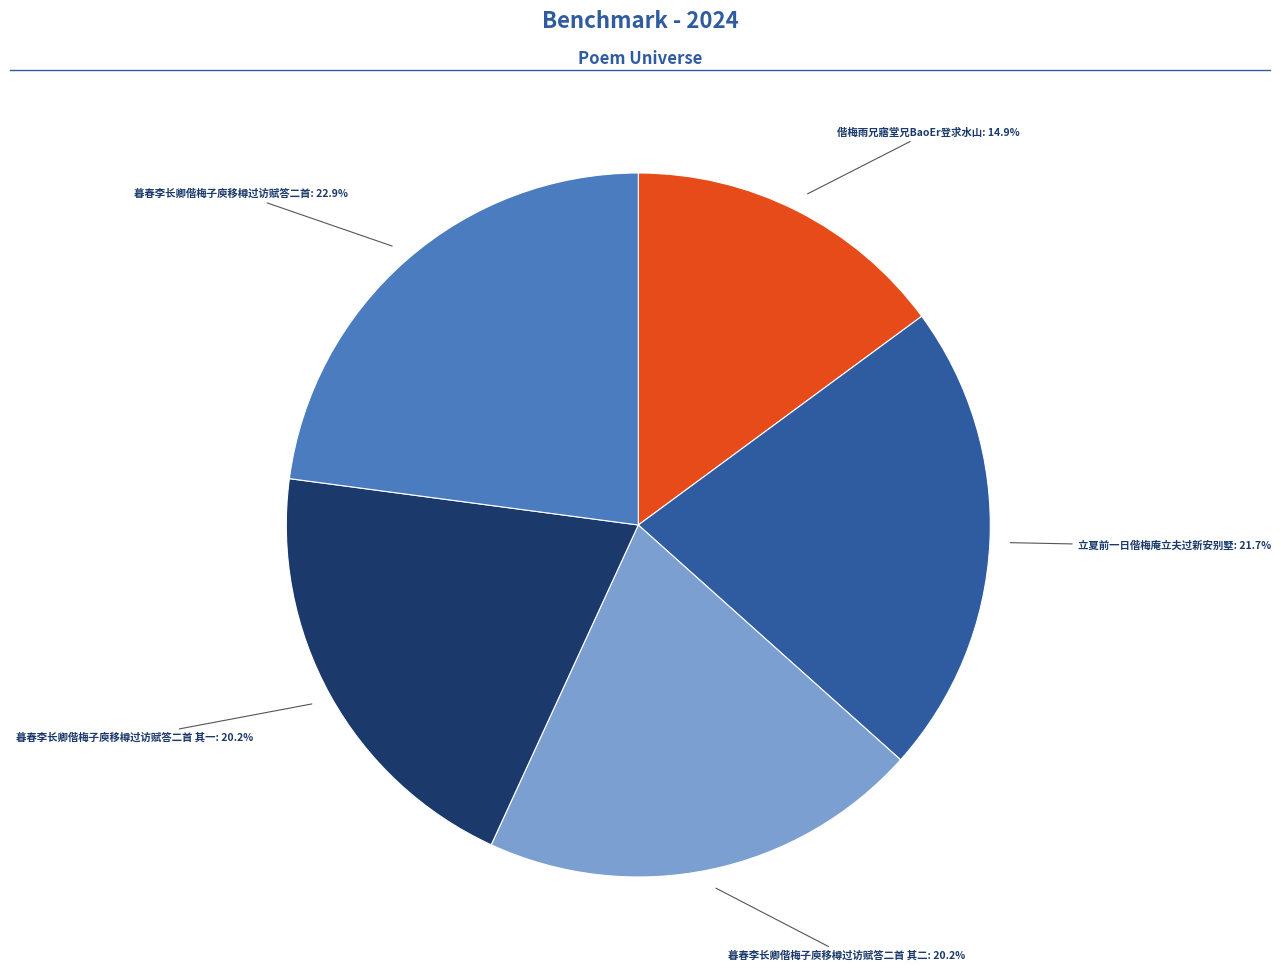

Is there any slice that represents more than half of the pie?

No